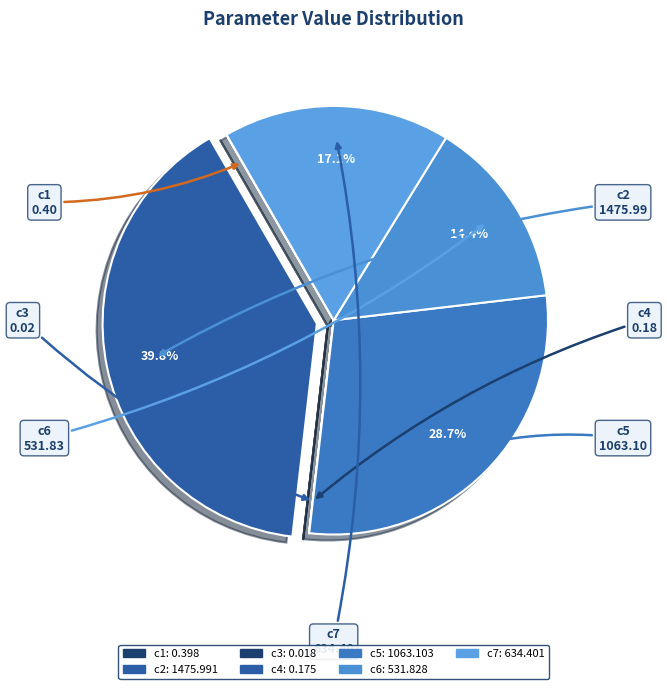

Is c6 the majority of the pie?

No